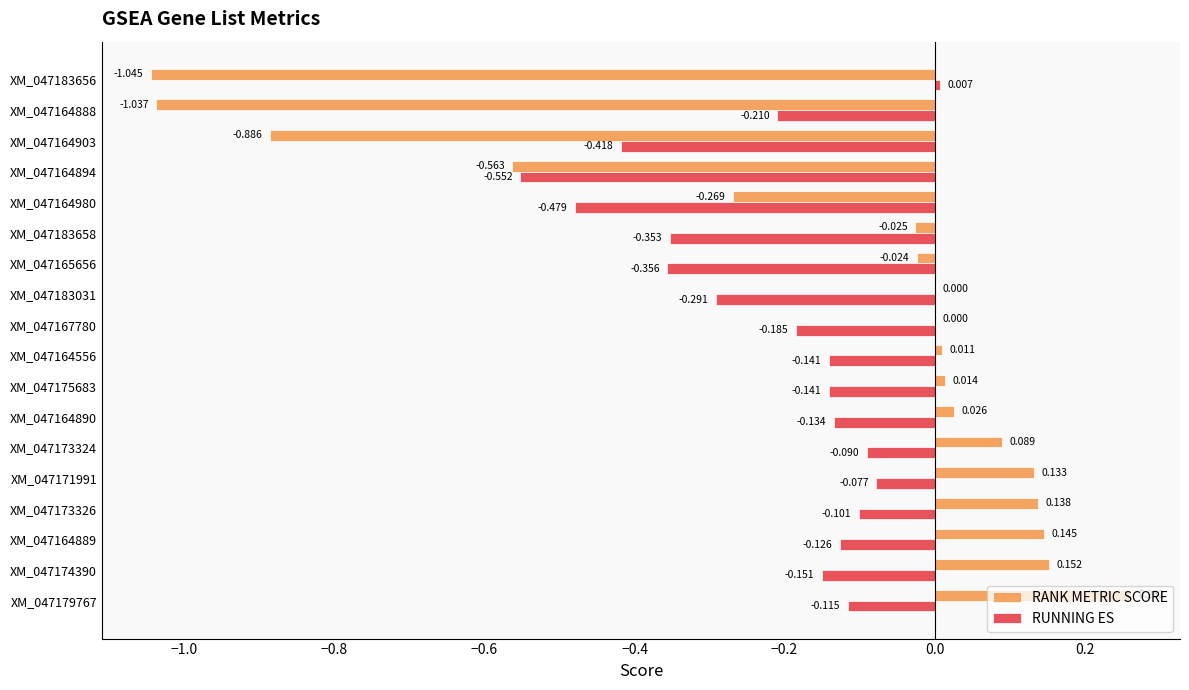

Count the number of data series in this chart.

2